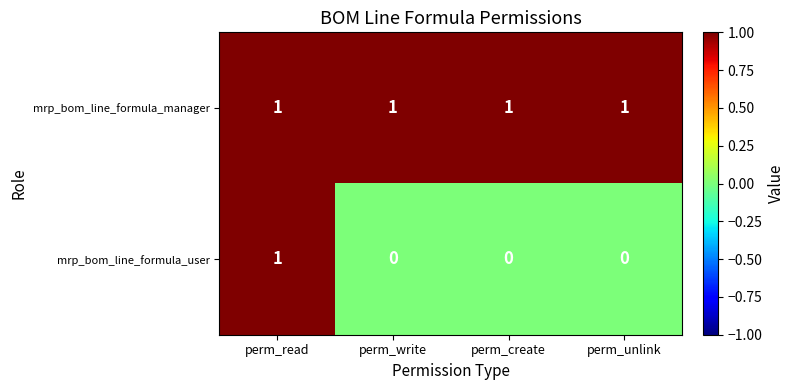

Is it true that mrp_bom_line_formula_user equals 1 at perm_read?

True